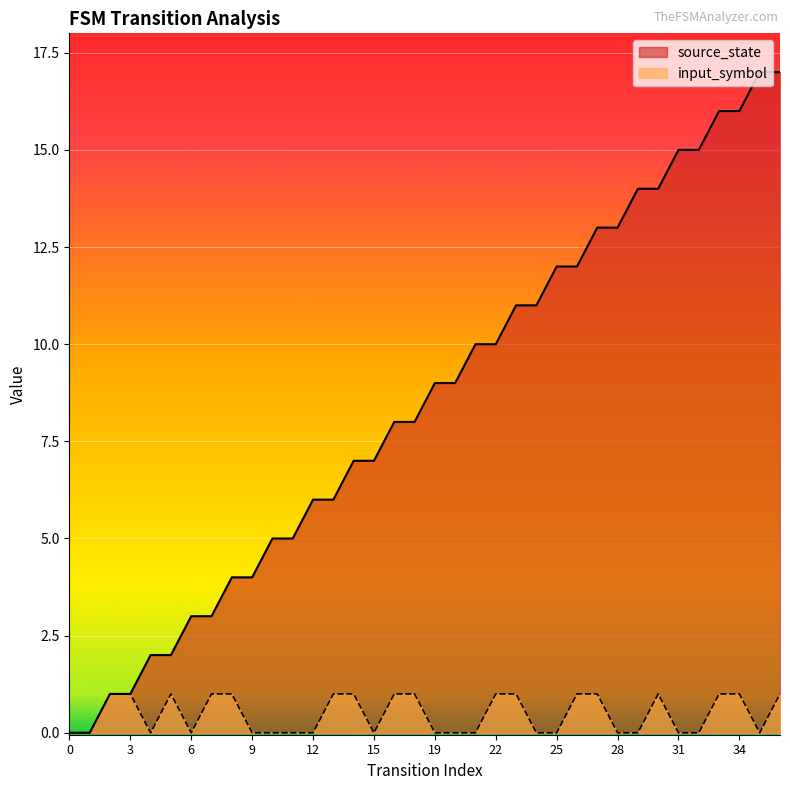

Is it true that input_symbol equals 0 at 10?

True